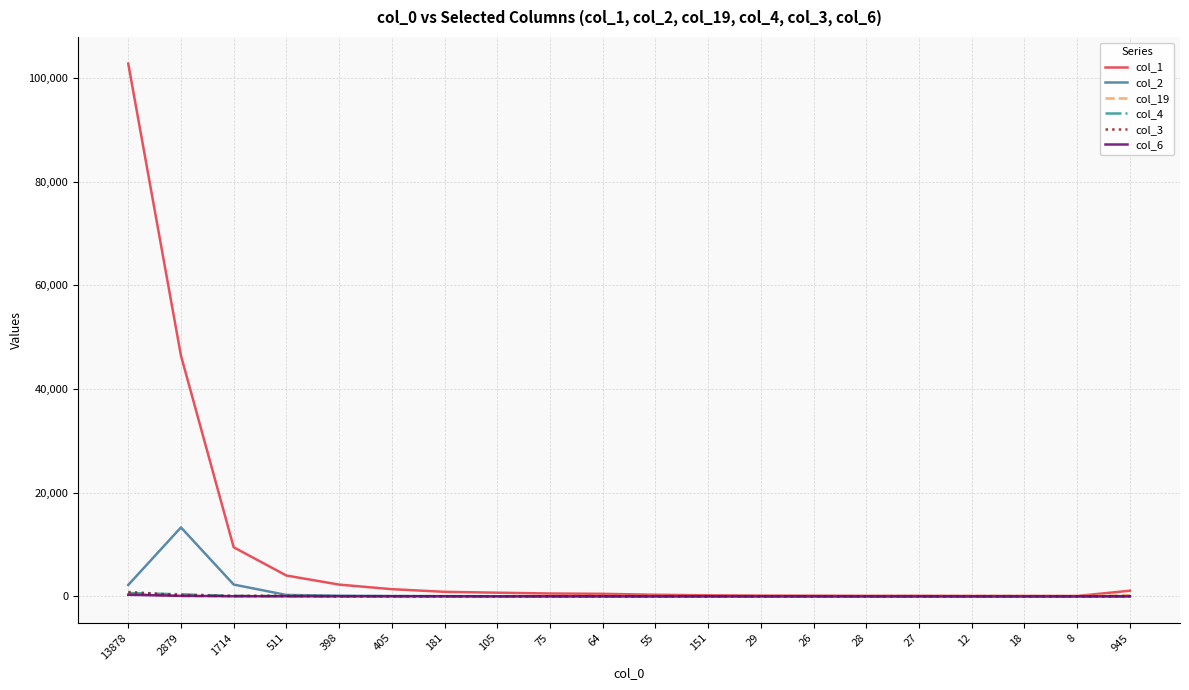

What is the maximum value shown in the chart?

102783